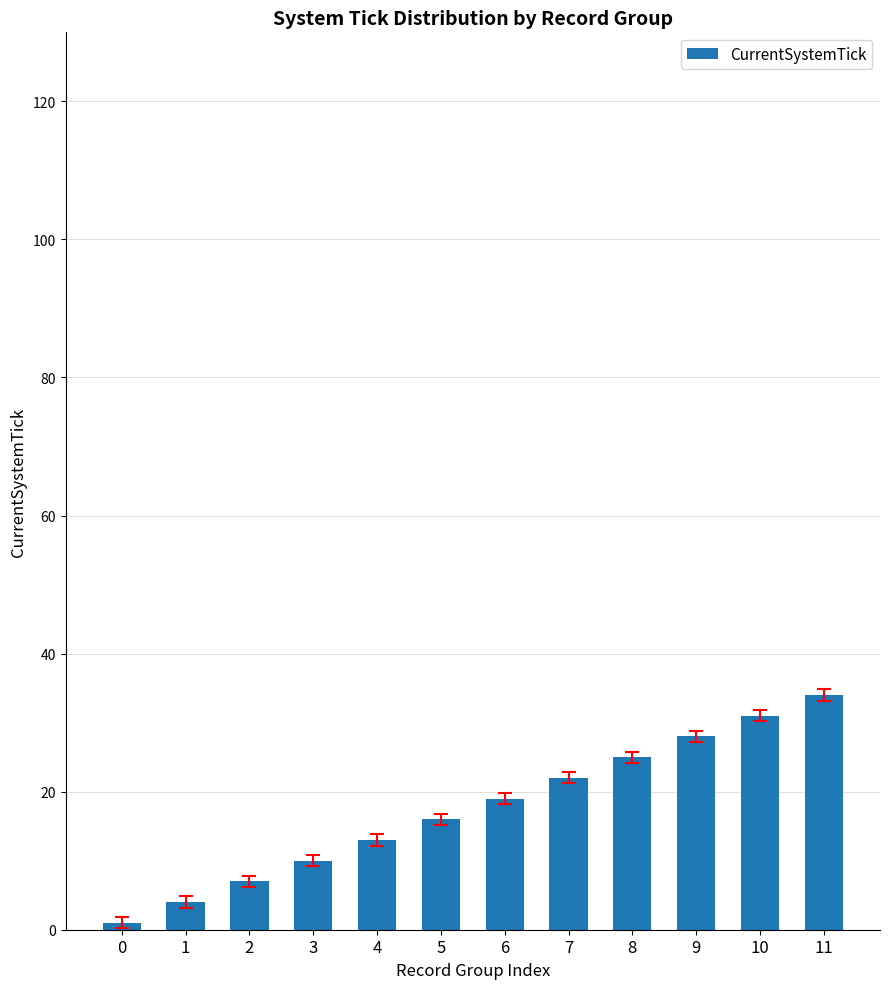

How many bars are there in total?

12